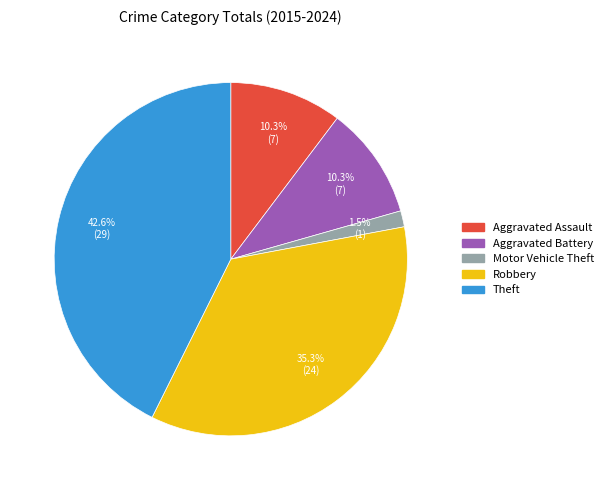

Is it true that Theft is 36% of the pie?

False